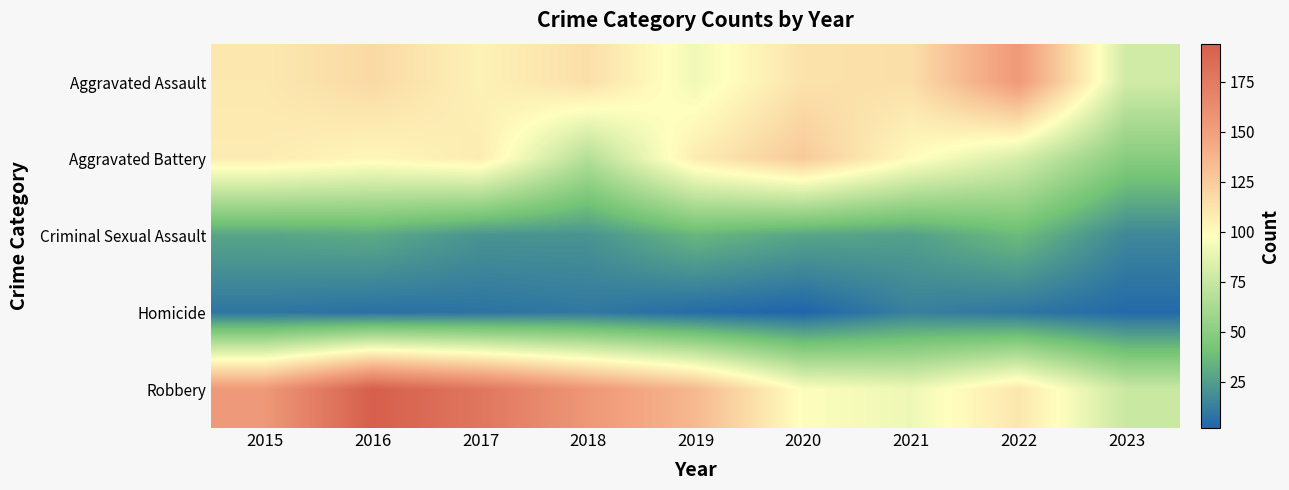

What is the greatest value displayed?

194